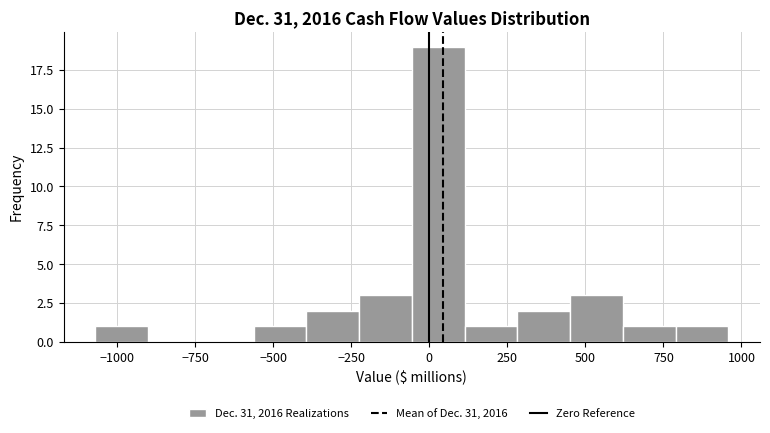

Around what value on the x-axis is the tallest bar? Give the approximate position of its centre, as read against the axis.

50